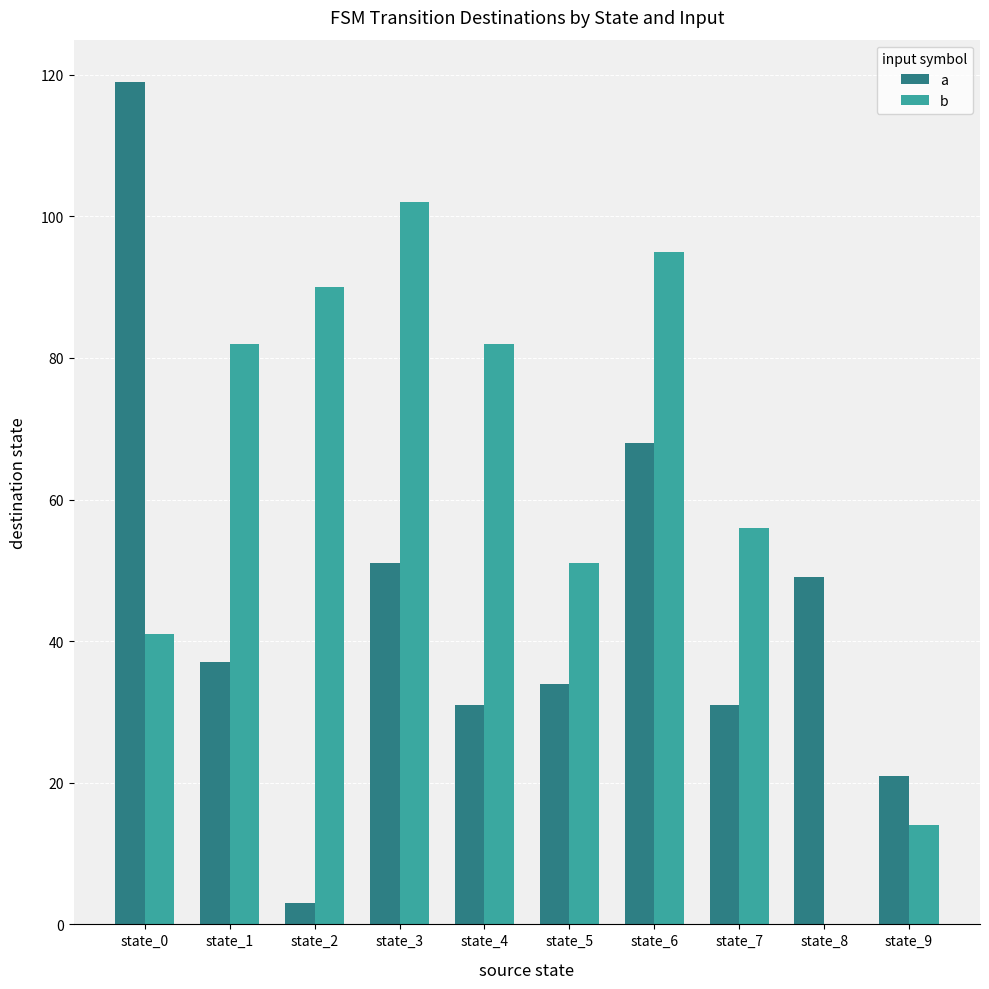

Which series has the largest total across all categories?

b